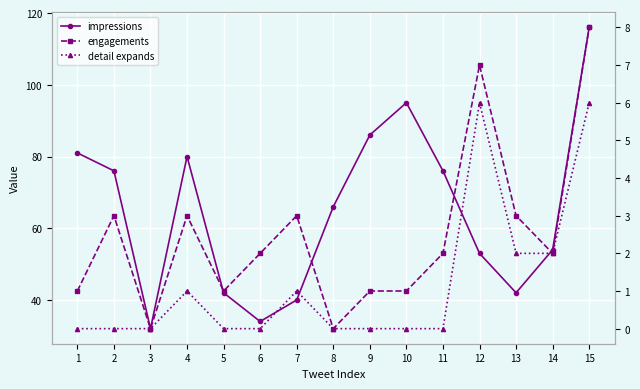

At which category is the sum across all series the highest?

15